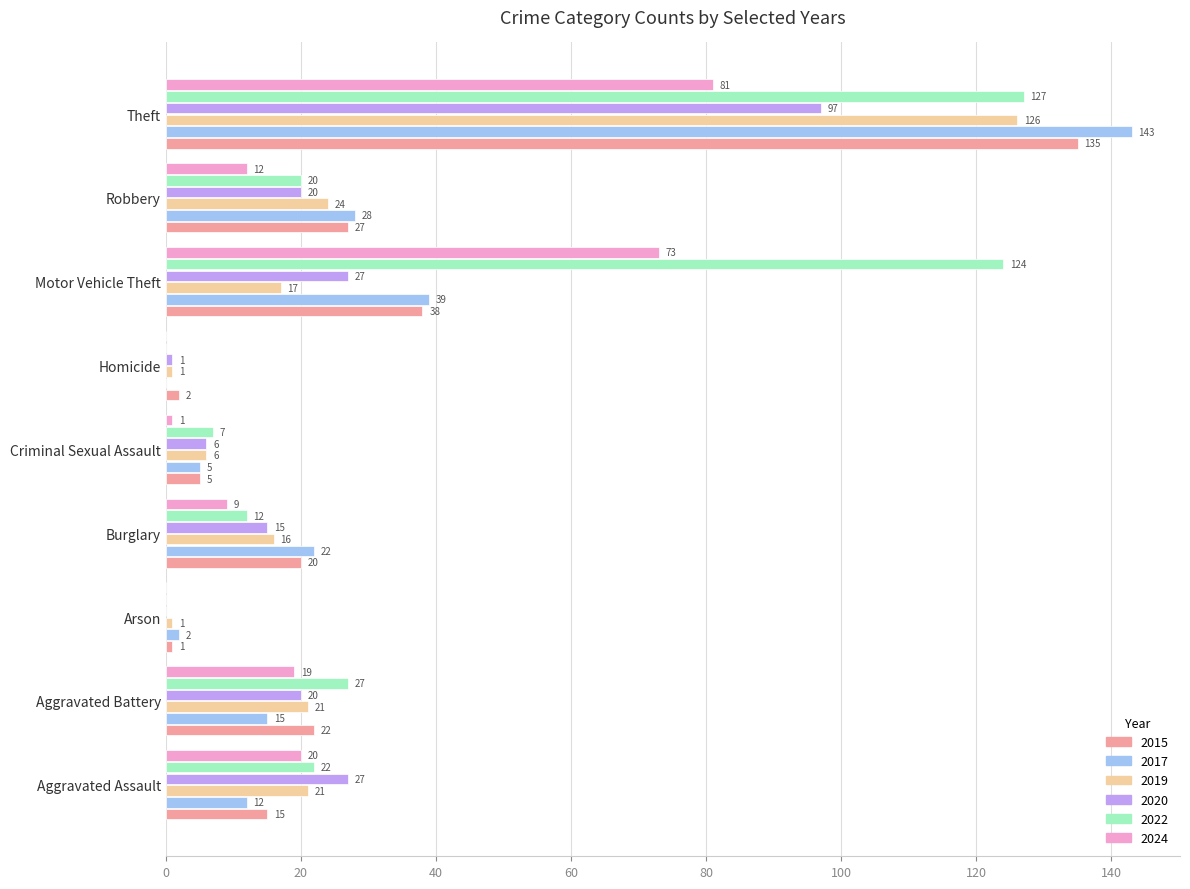

What are all the series names shown in the legend?

2015, 2017, 2019, 2020, 2022, 2024